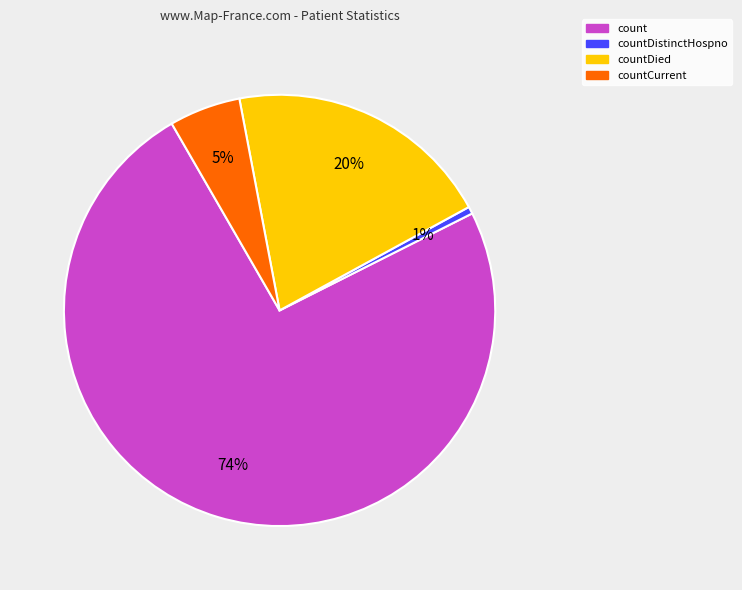

Is there any slice that represents more than half of the pie?

Yes